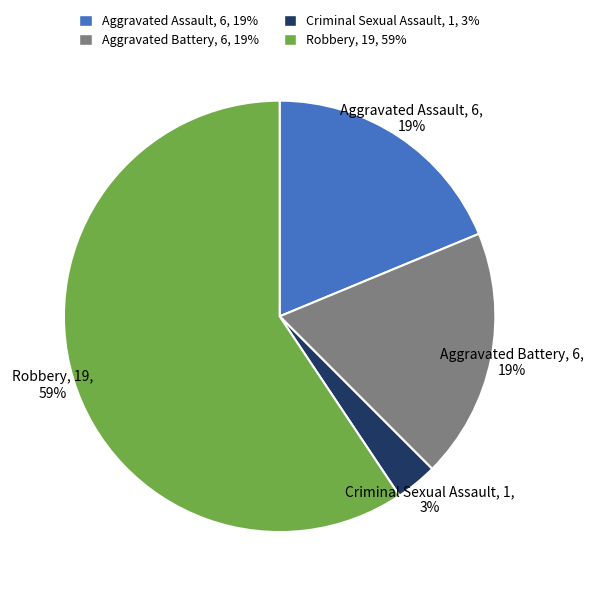

Which category has the smallest portion of the pie?

Criminal Sexual Assault